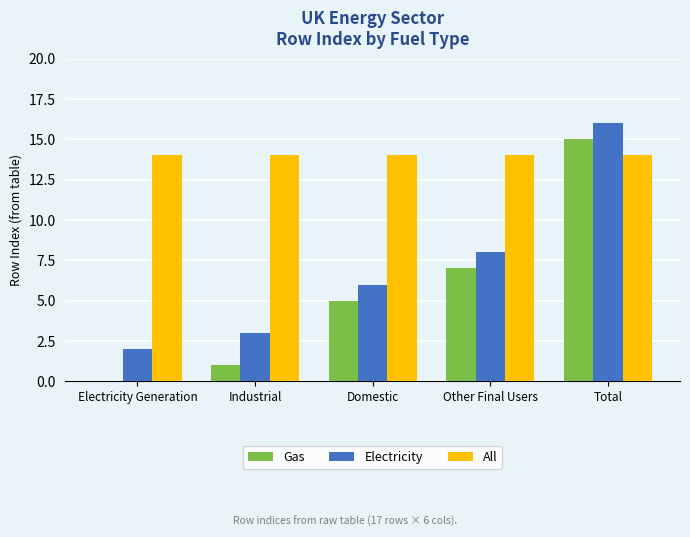

What are all the series names shown in the legend?

Gas, Electricity, All